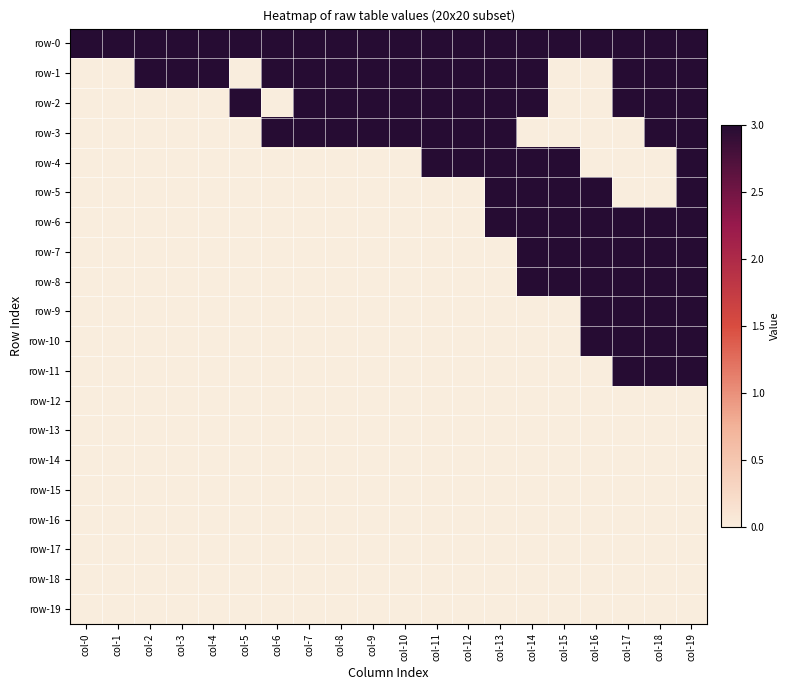

What is the total value across all series at col-18?

30